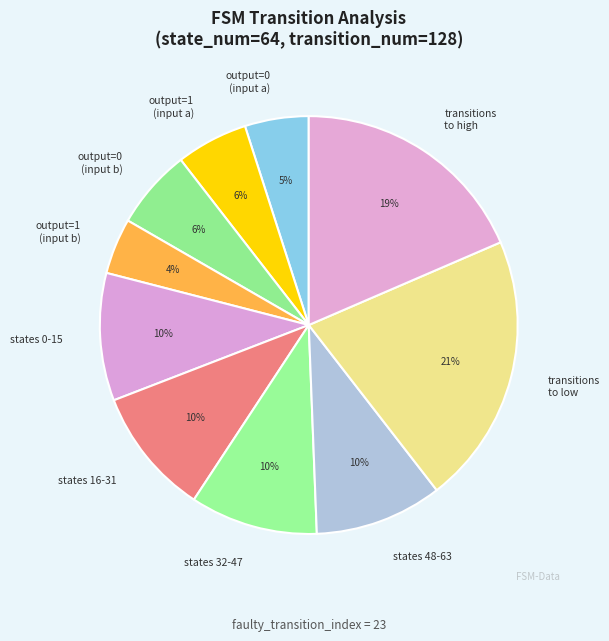

Is there any slice that represents more than half of the pie?

No